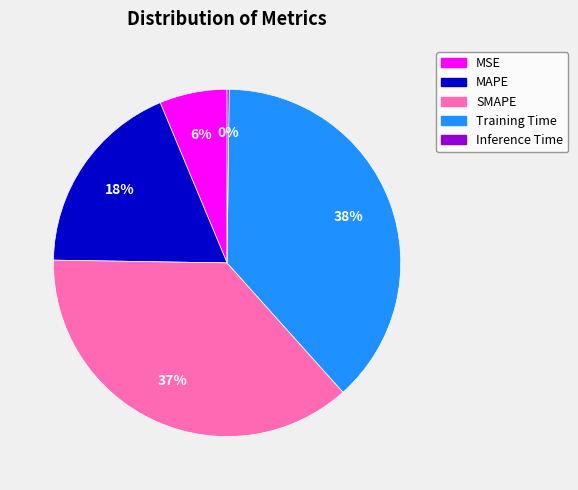

Between Training Time and SMAPE, which is larger?

Training Time